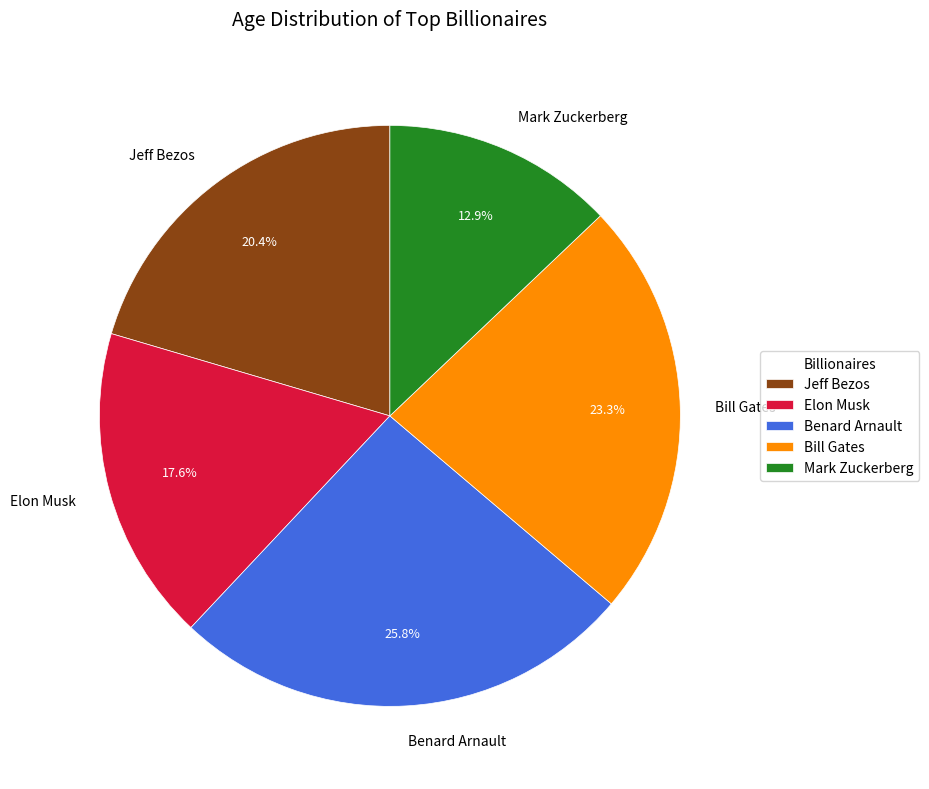

Rank the categories by value from highest to lowest.

Benard Arnault, Bill Gates, Jeff Bezos, Elon Musk, Mark Zuckerberg